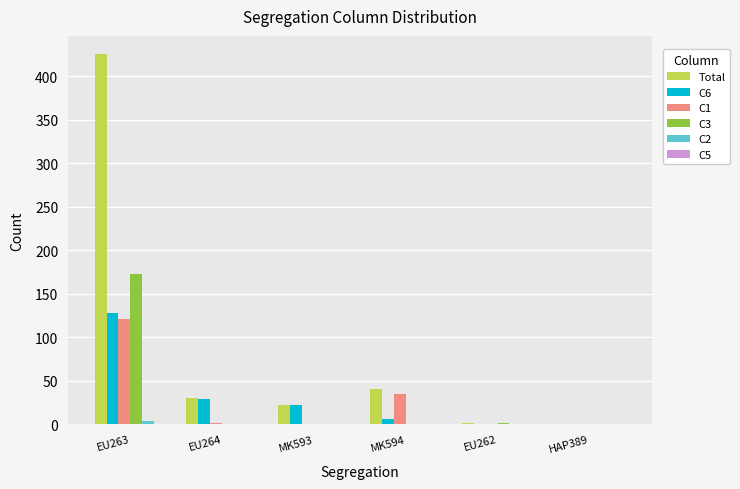

What is the approximate value of Total at EU264, to the nearest 50?

50